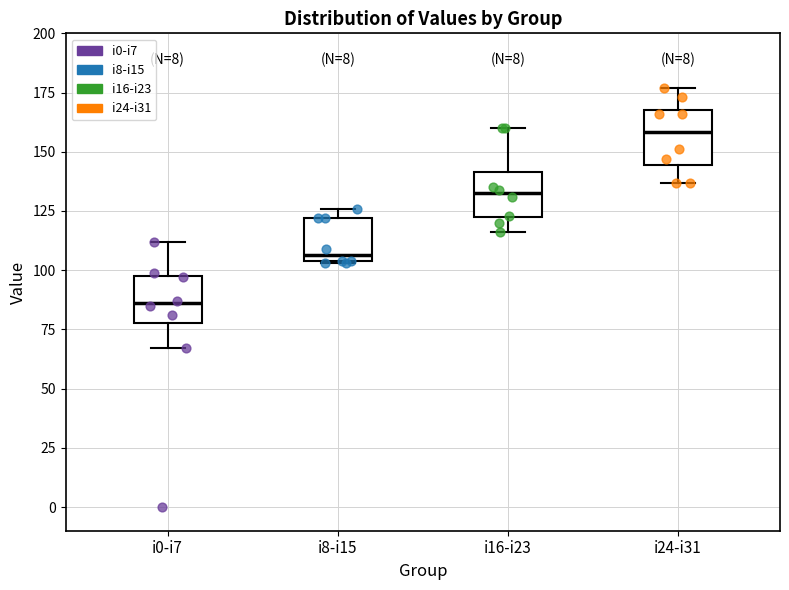

Reading left to right, transcribe this box plot: for each box, give where its median line is, the range the box spans, and where its two whiskers end, as read against the y-axis. The values are not printed on the chart, so give them approximately, as read against the axis.

i0-i7: median 85, box 80 to 100, whiskers 65 to 110
i8-i15: median 105 (just above the box's lower edge), box 105 to 120, whiskers 105 to 125
i16-i23: median 135, box 120 to 140, whiskers 115 to 160
i24-i31: median 160, box 145 to 170, whiskers 135 to 175